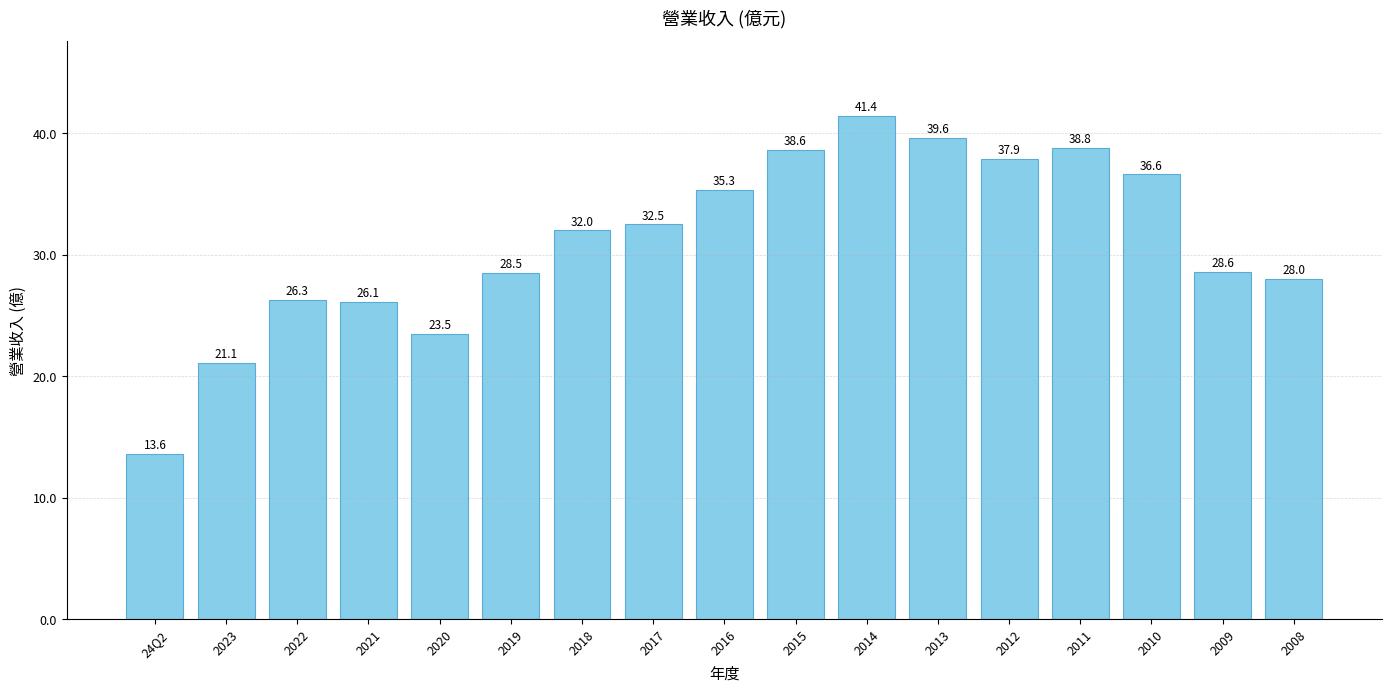

What position from the right is 2017?

10